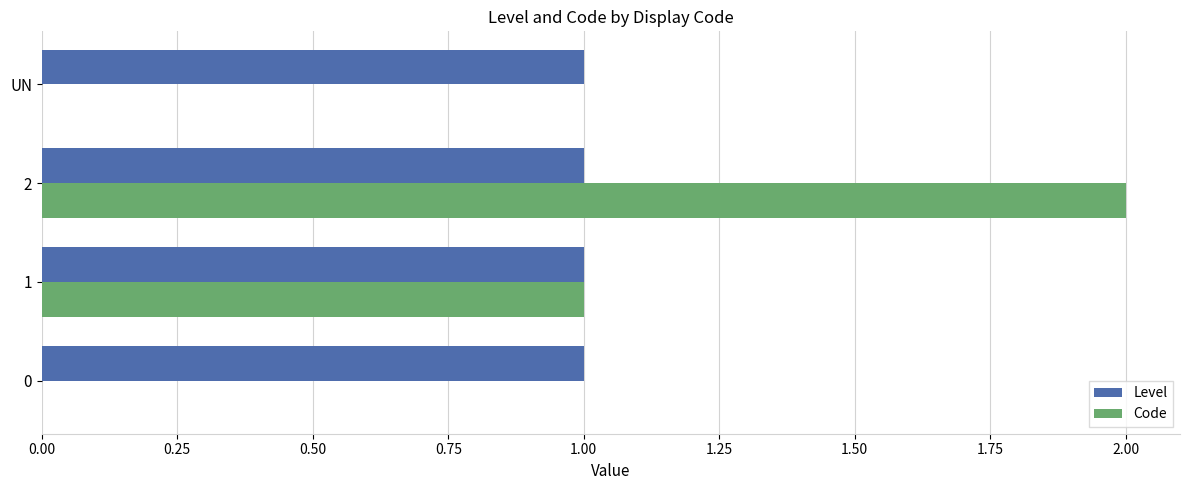

What are all the series names shown in the legend?

Level, Code